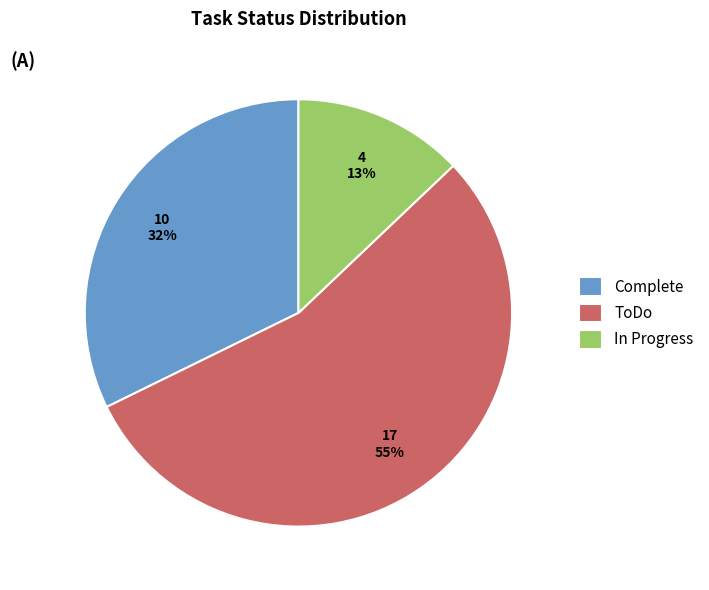

Do ToDo and Complete together represent more than half of the pie?

Yes